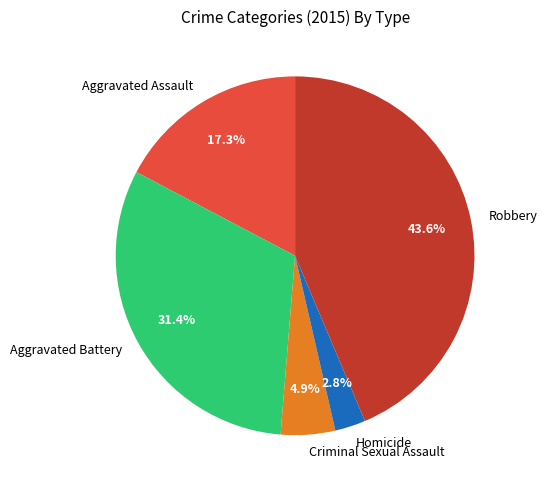

Is Aggravated Battery the majority of the pie?

No